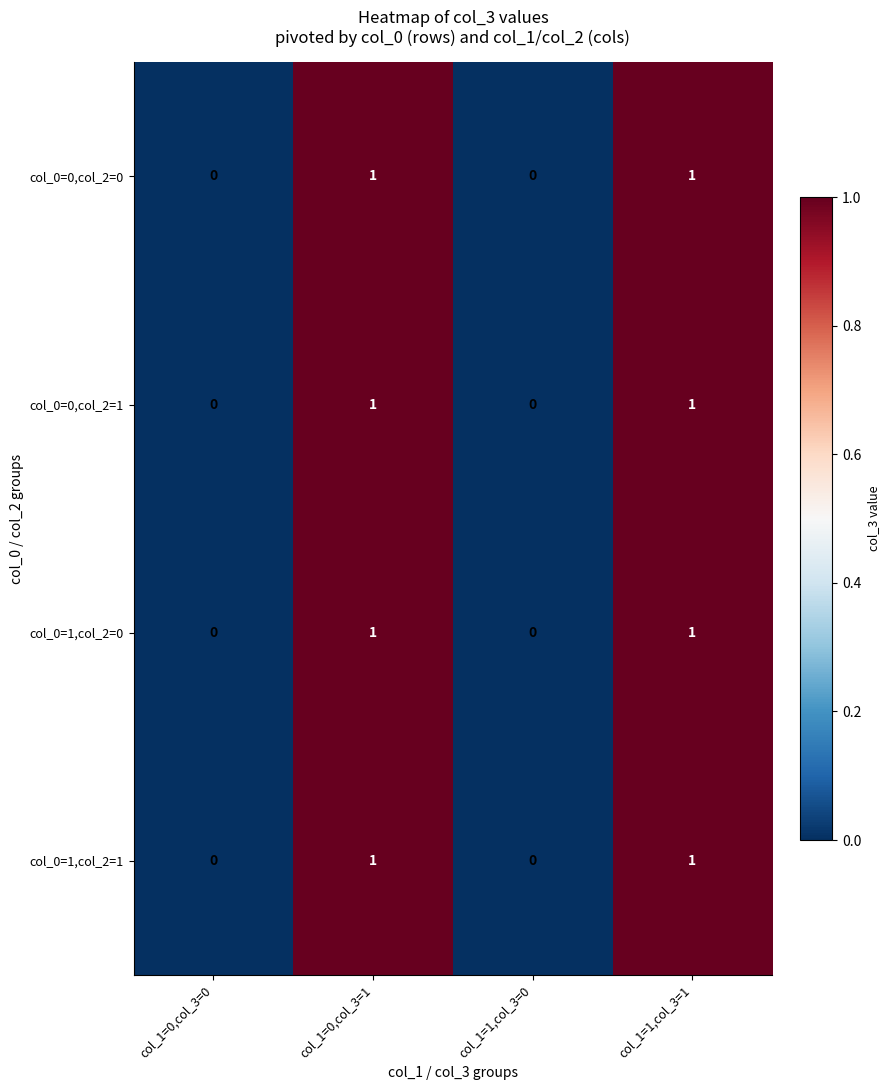

How many col_0=0,col_2=0 values are between 0 and 1?

4